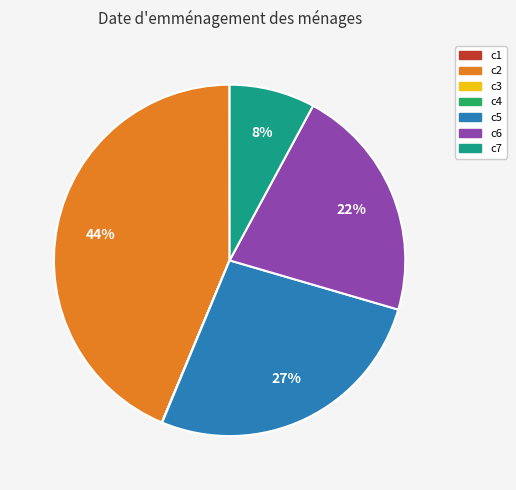

Is c5 the majority of the pie?

No